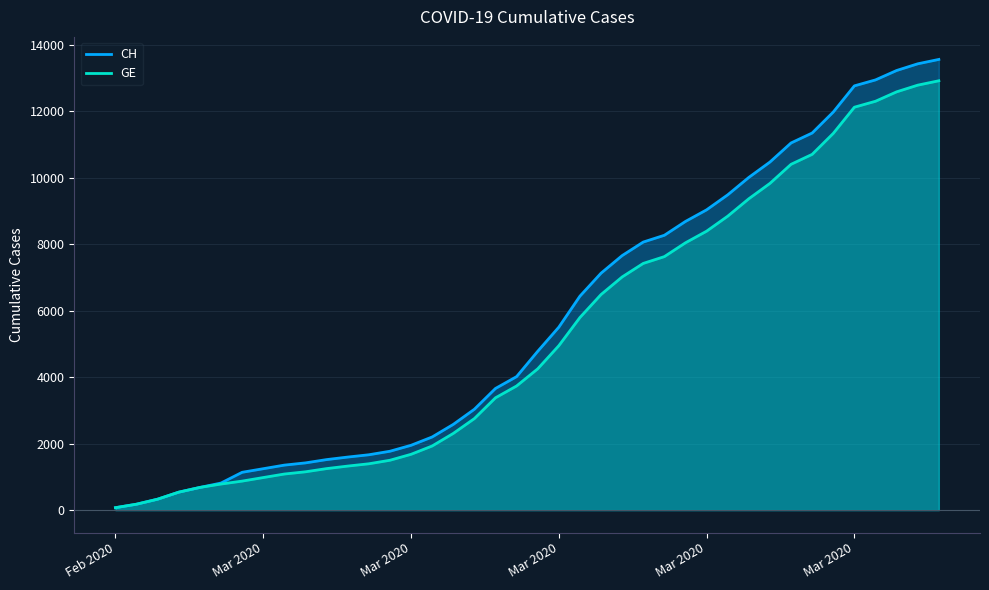

What is the value of the CH point at the 24th from the left?

7125